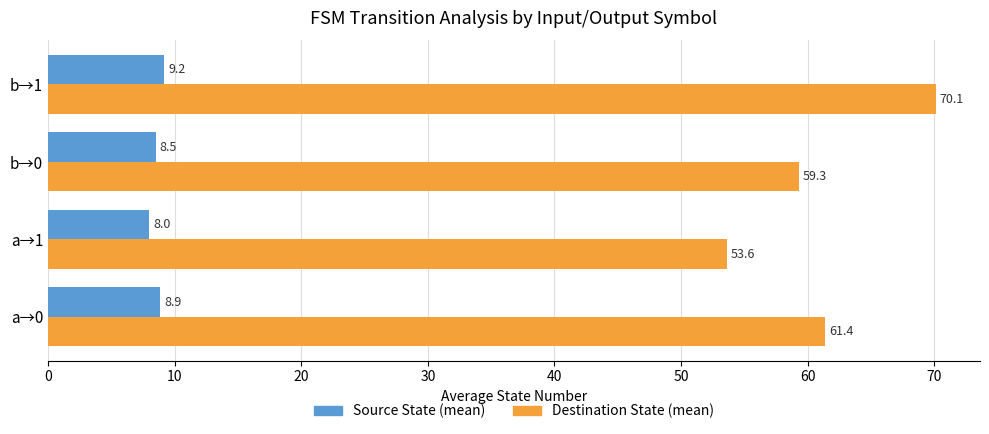

Which category has the highest value in the Source State (mean) series?

b→1